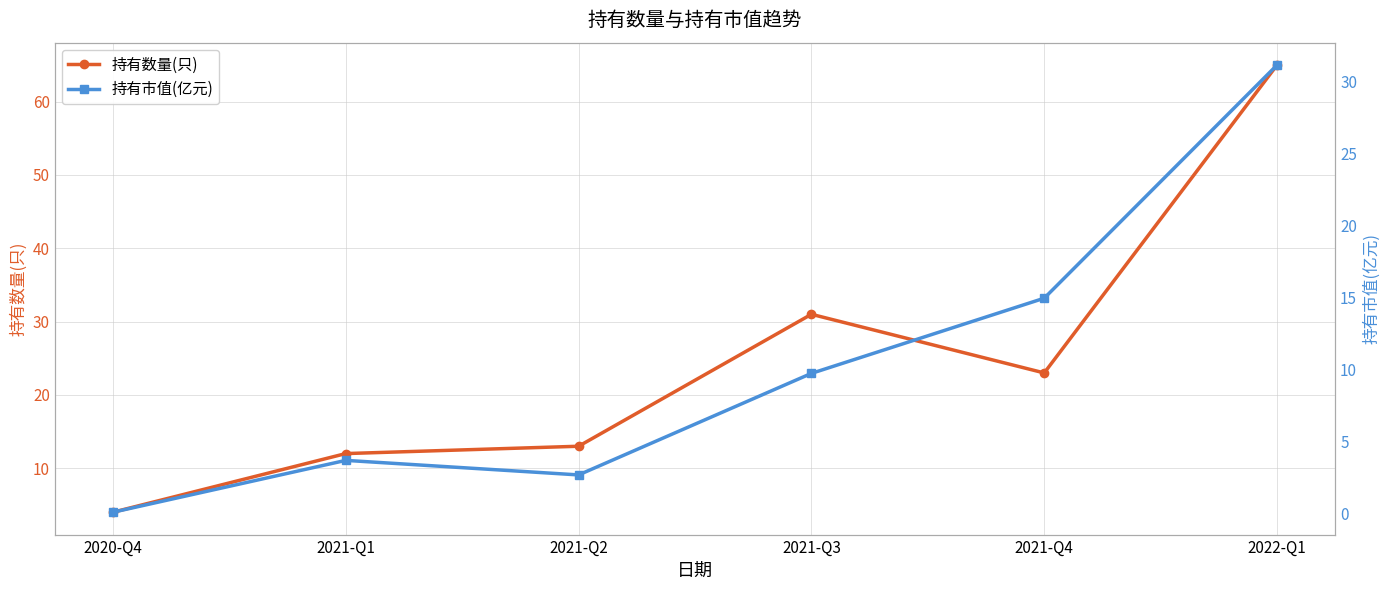

What is the sum of all 持有市值(亿元) values?

62.3